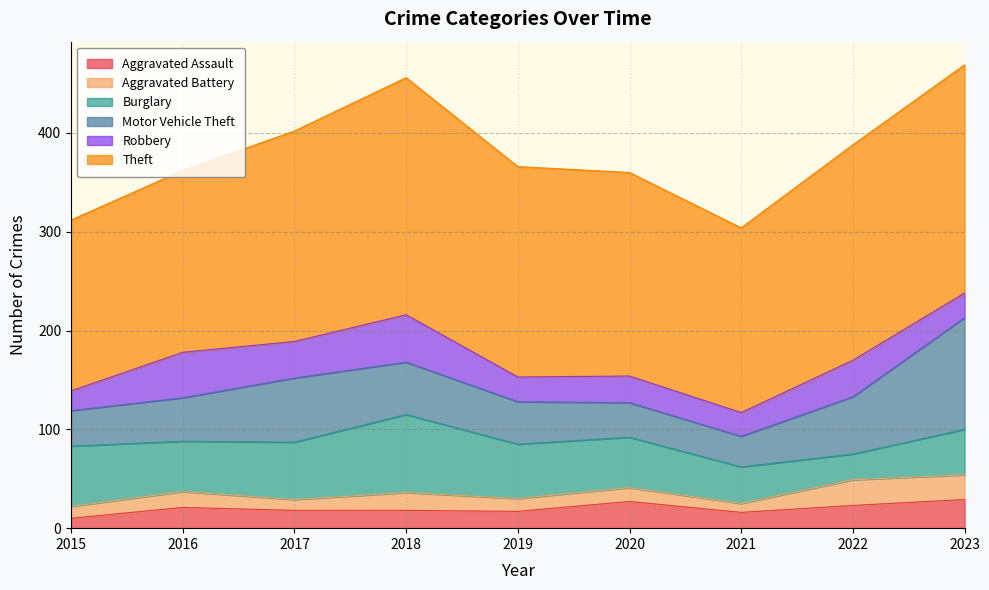

How many interior local valleys does the Aggravated Battery series have?

3